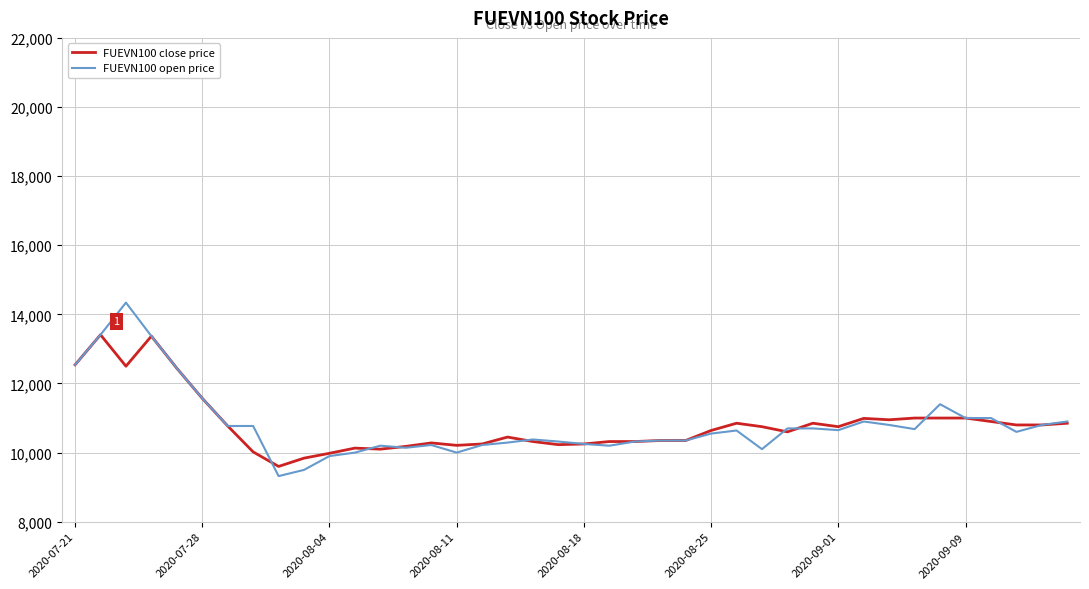

Which series has the largest range (max minus min)?

FUEVN100 open price